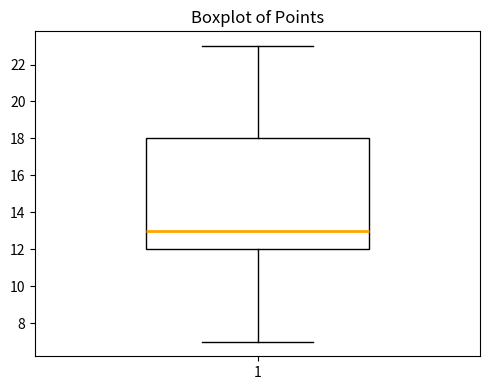

Transcribe this box plot: give where the median line is, the range the box spans, and where the two whiskers end, as read against the y-axis. The values are not printed on the chart, so give them approximately, as read against the axis.

median 13, box 12 to 18, whiskers 7 to 23